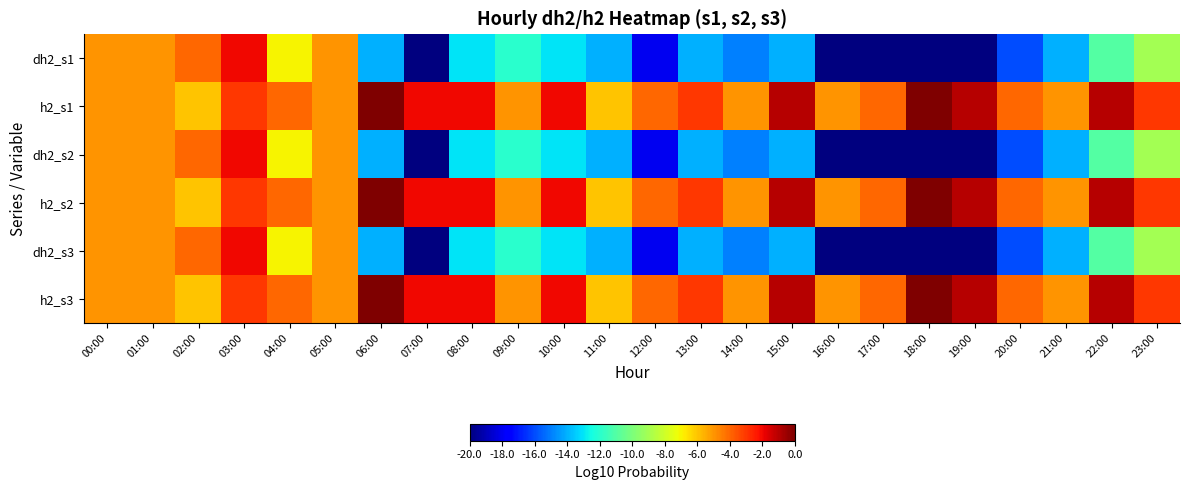

At which category is the sum across all series the highest?

03:00